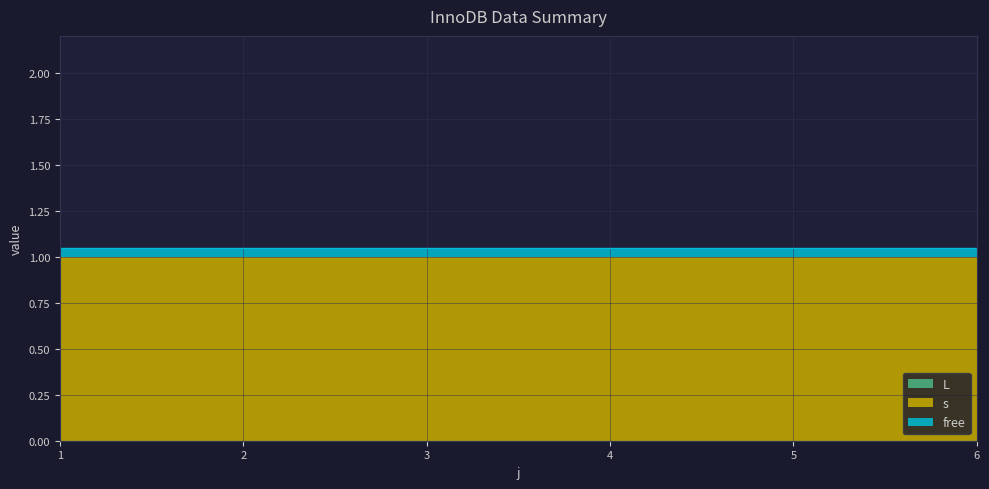

List the labels in order of L value, smallest first.

1, 2, 3, 4, 5, 6